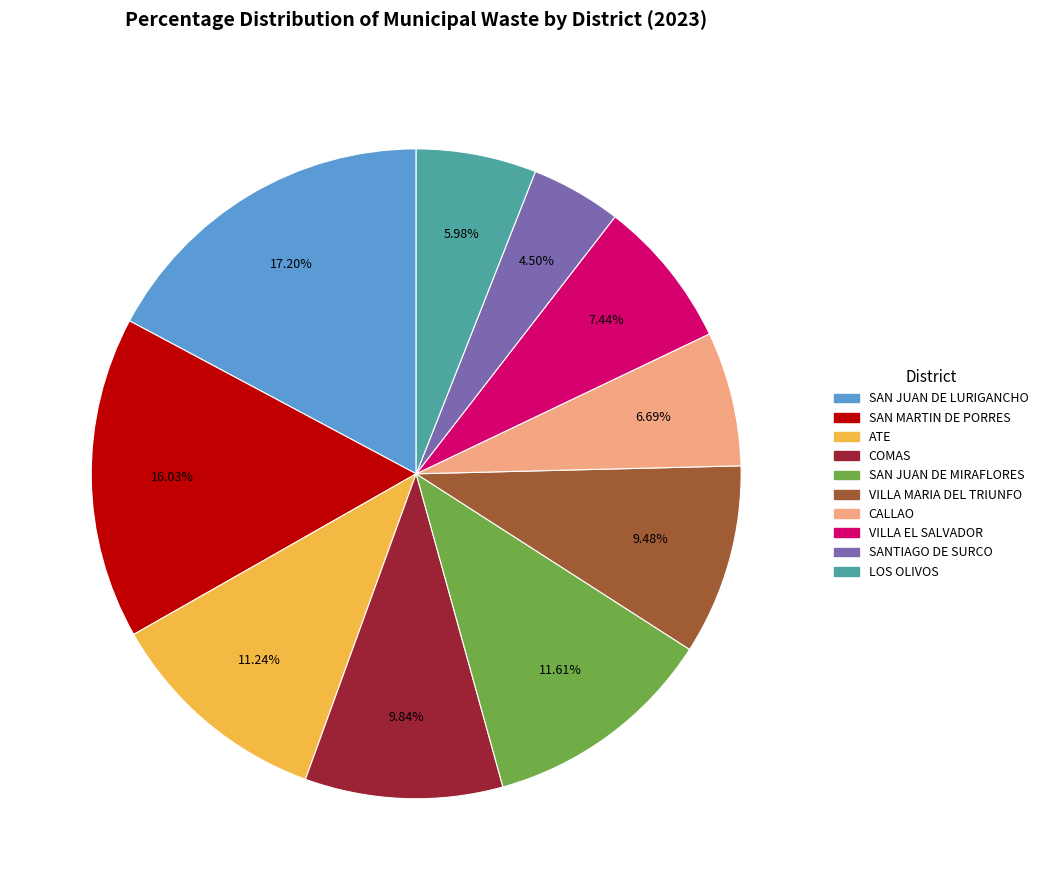

What is the ratio of the value at LOS OLIVOS to the value at VILLA MARIA DEL TRIUNFO?

0.6